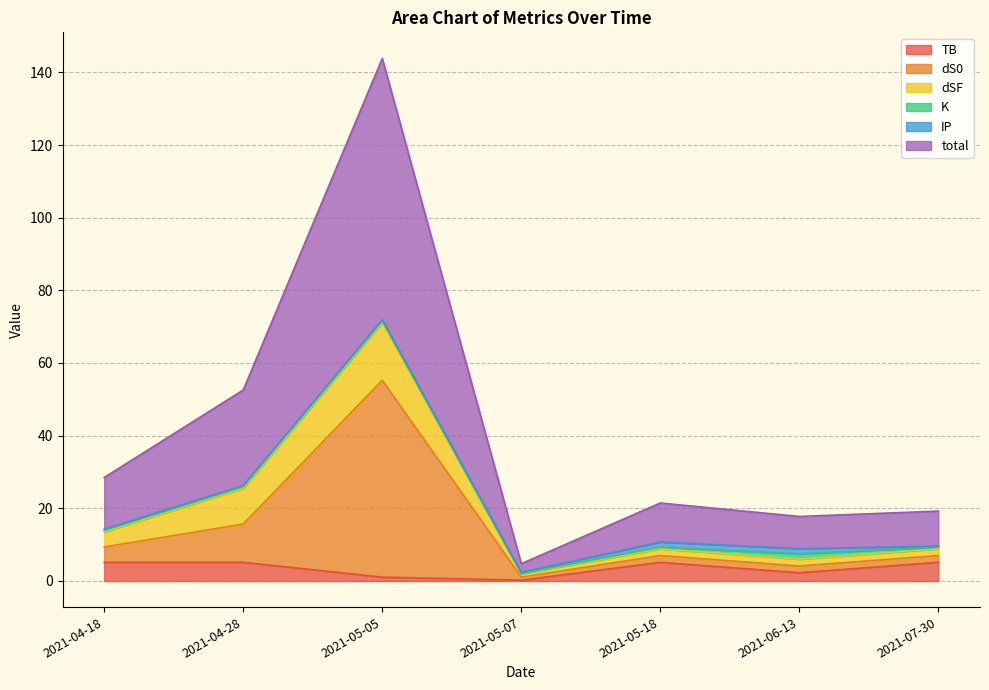

Which series changed the most between 2021-04-18 and 2021-05-18?

total